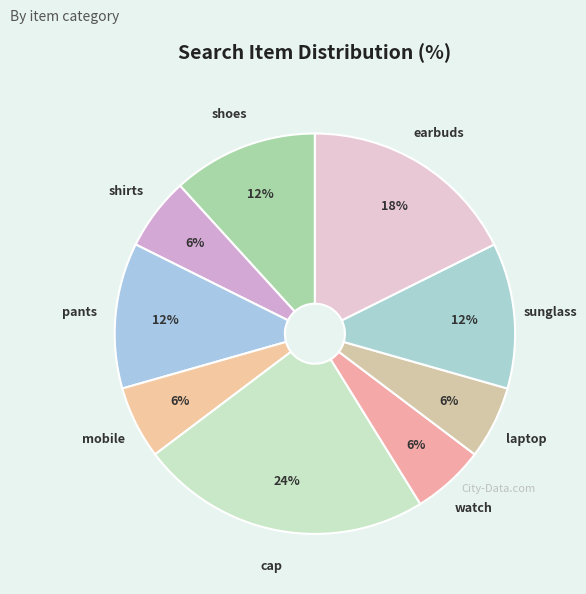

To the nearest percent, what is the difference between the largest and smallest slice percentages?

18%